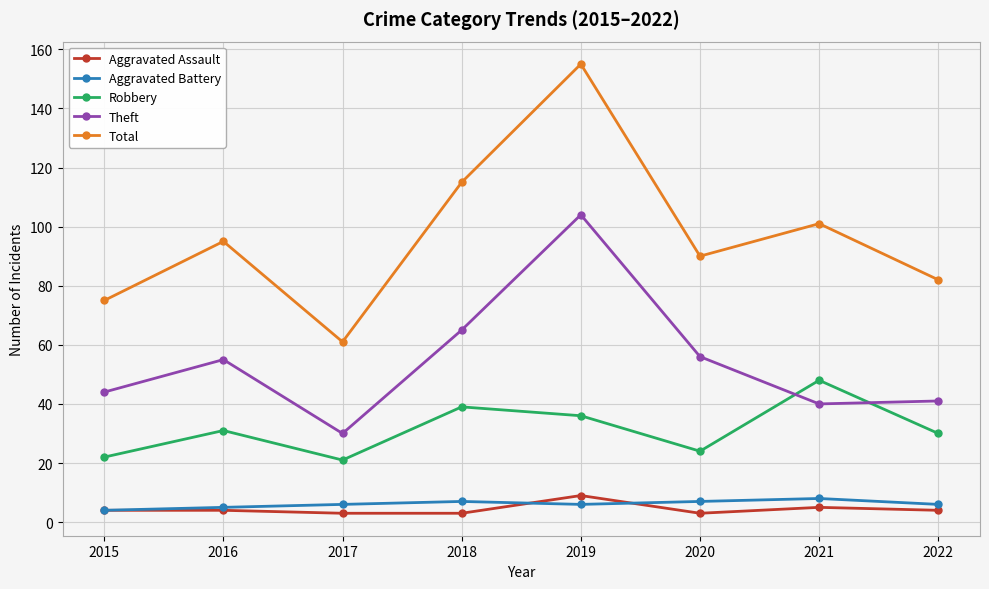

What is the total value across all series at 2016?

190